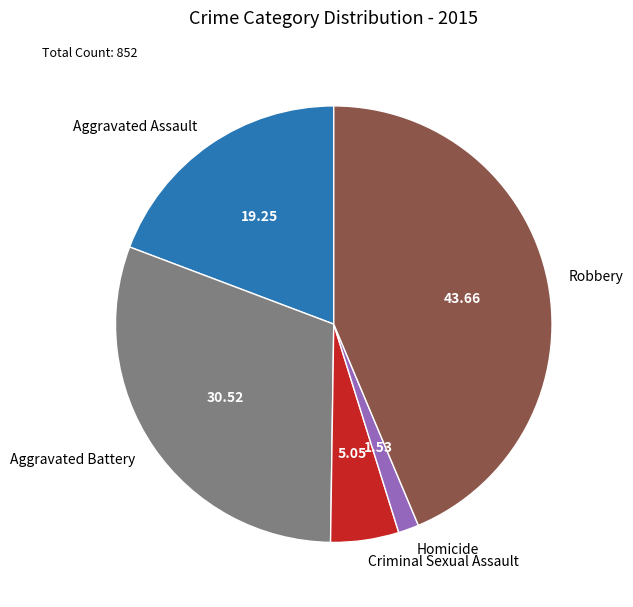

Is the sum of Aggravated Assault and Robbery greater than half?

Yes